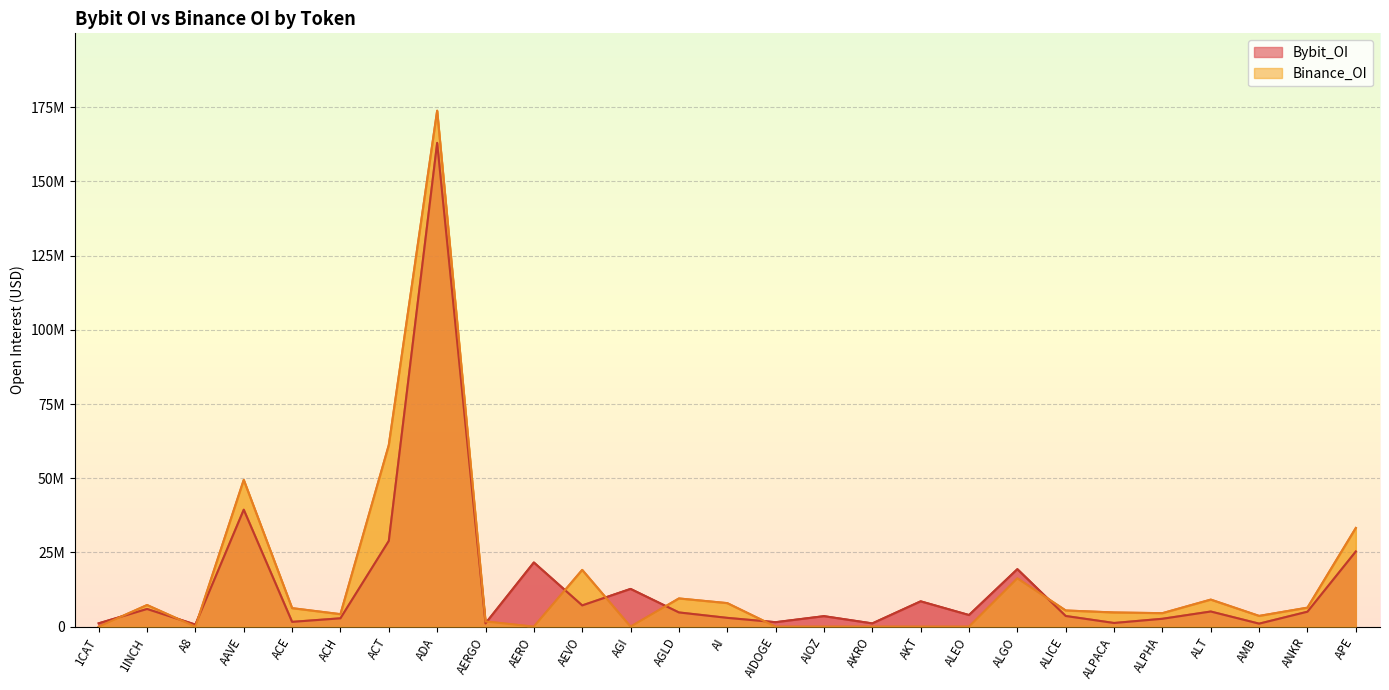

Where is Binance_OI nearest to the value 86910376?

ACT